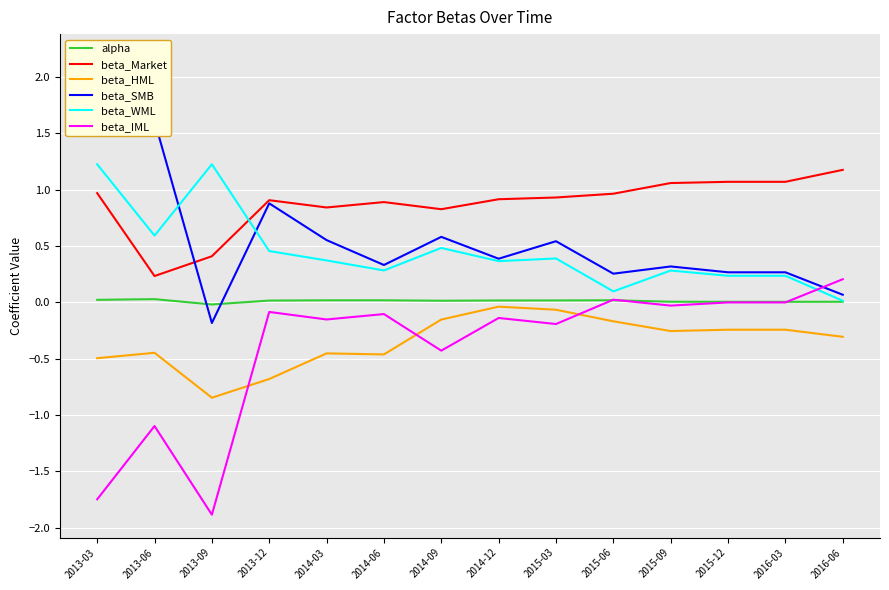

True or false: beta_WML has more than 2 points higher than both neighbors.

True